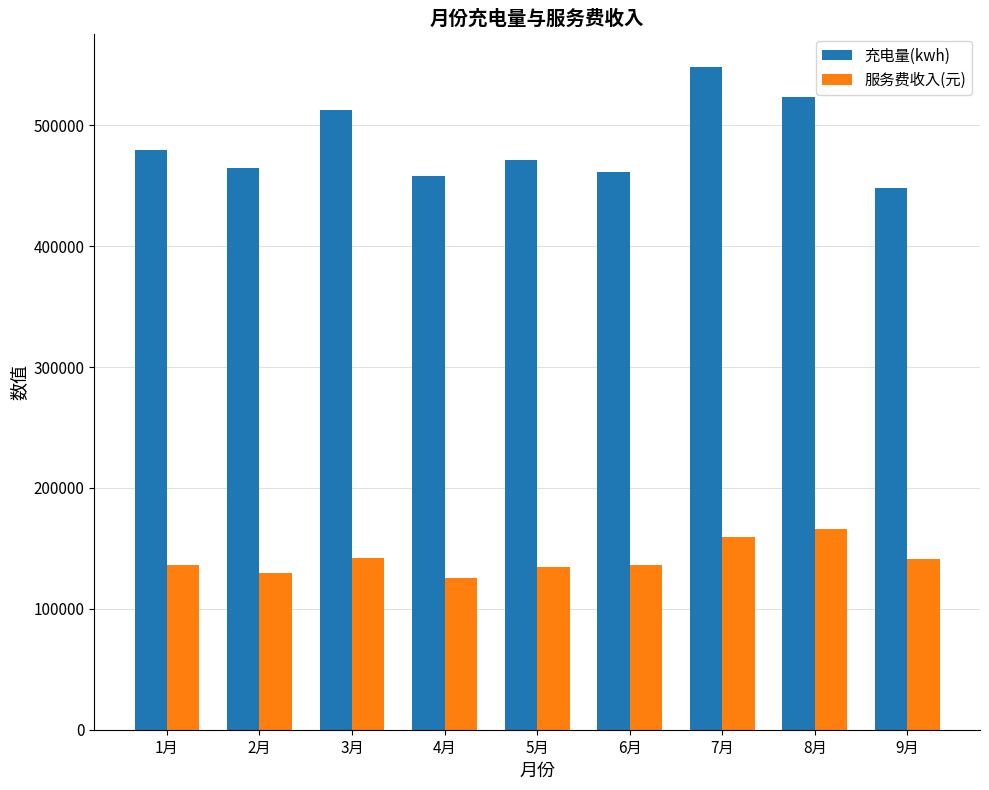

At how many categories does at least one series exceed 307066?

9